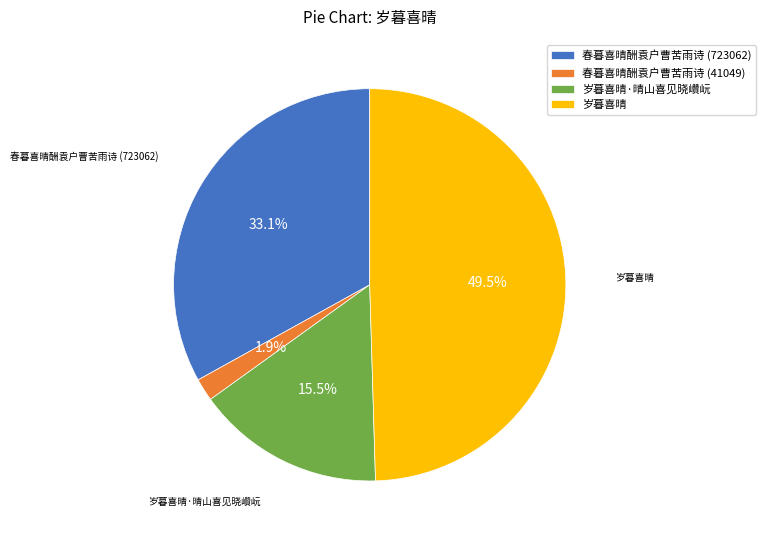

What is the total percentage of 春暮喜晴酬袁户曹苦雨诗 (723062) and 岁暮喜晴?

82.6%